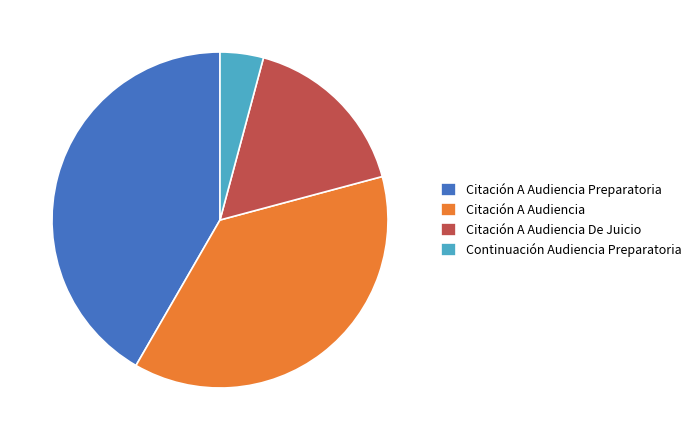

Between Citación A Audiencia De Juicio and Citación A Audiencia Preparatoria, which is larger?

Citación A Audiencia Preparatoria